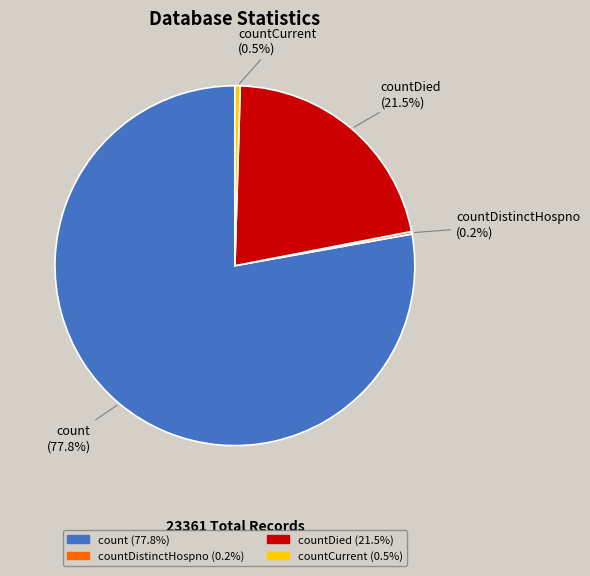

Which has a higher value, count (77.8%) or countCurrent (0.5%)?

count (77.8%)